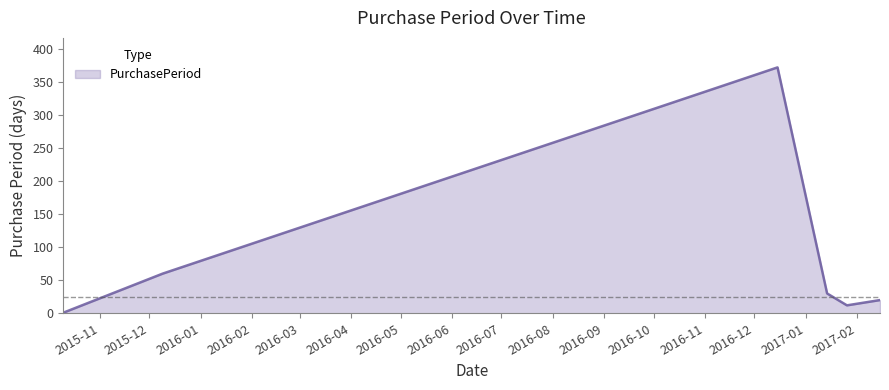

What is the greatest value displayed?

372